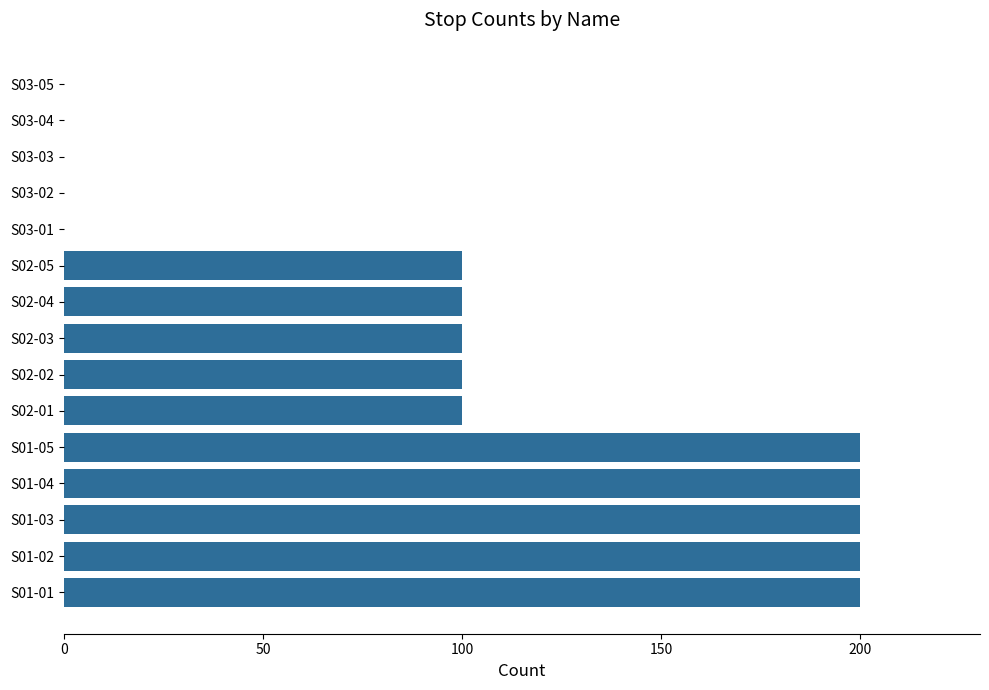

Is it true that the value at S03-02 is 0?

True